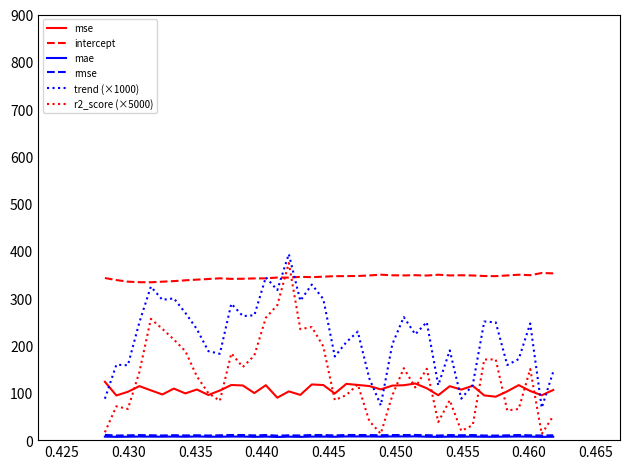

Which series has the largest total across all categories?

intercept